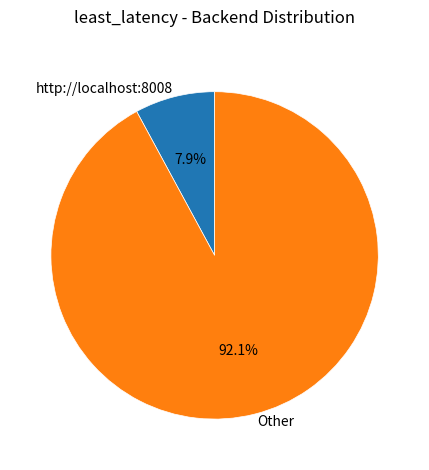

To the nearest percent, what is the difference between the largest and smallest slice percentages?

84%